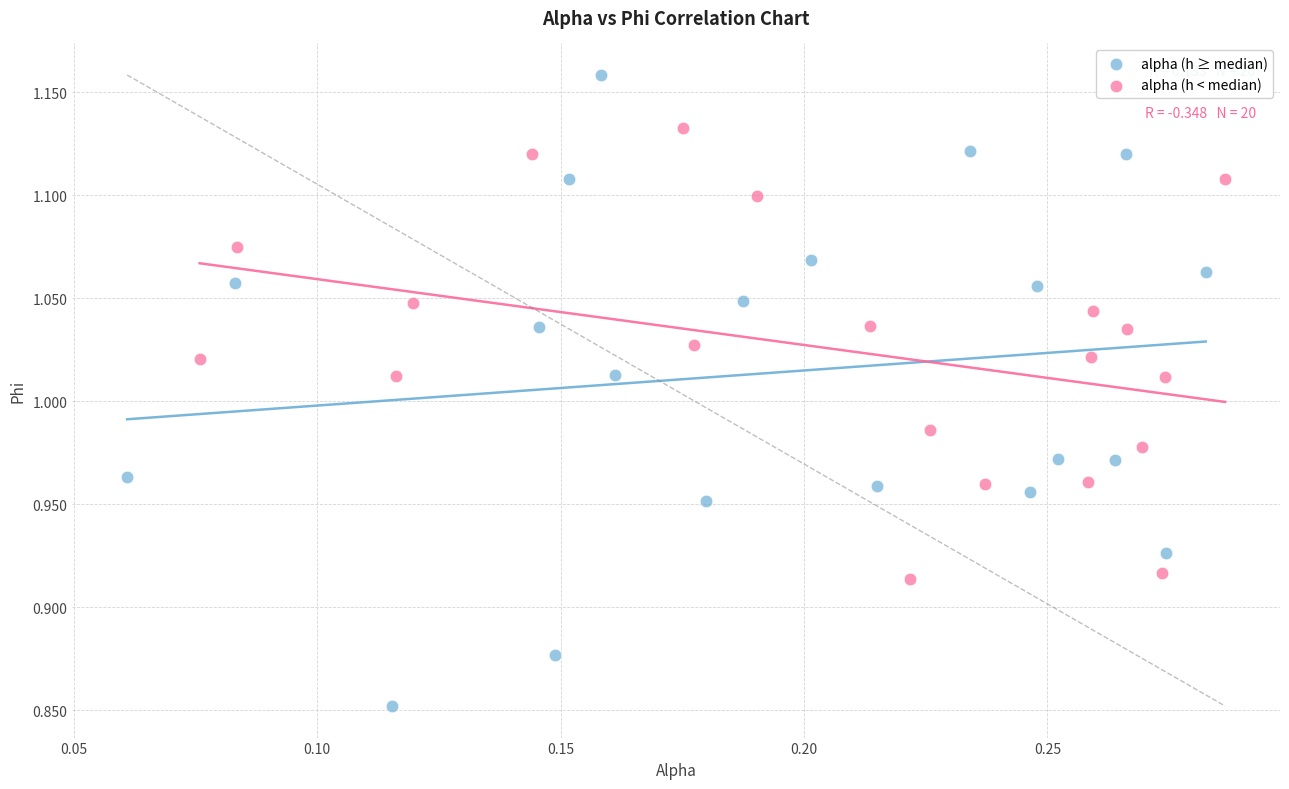

Which series has the widest spread of Y values?

alpha (h ≥ median)